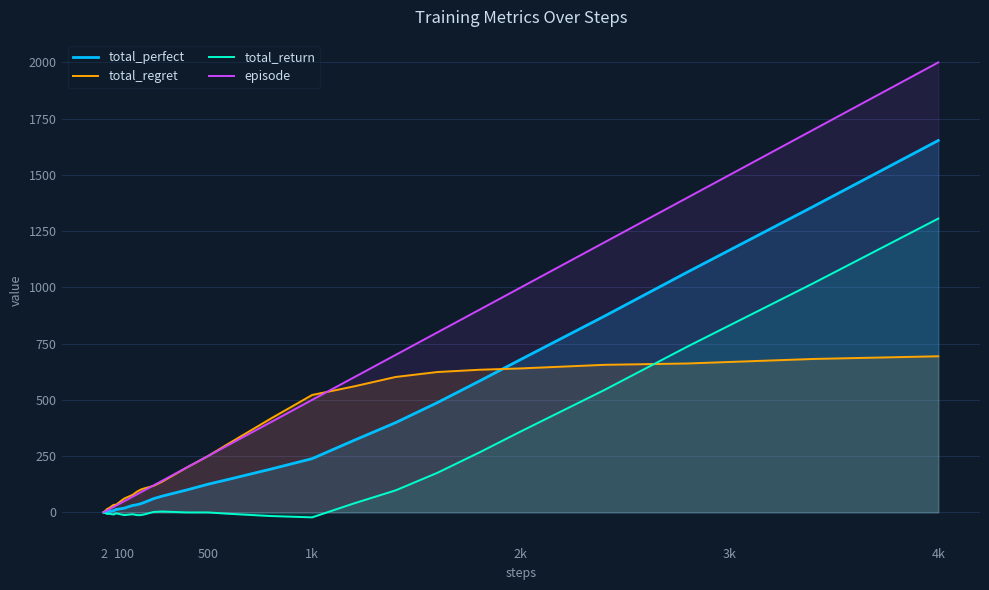

How many lines are shown in the chart?

4